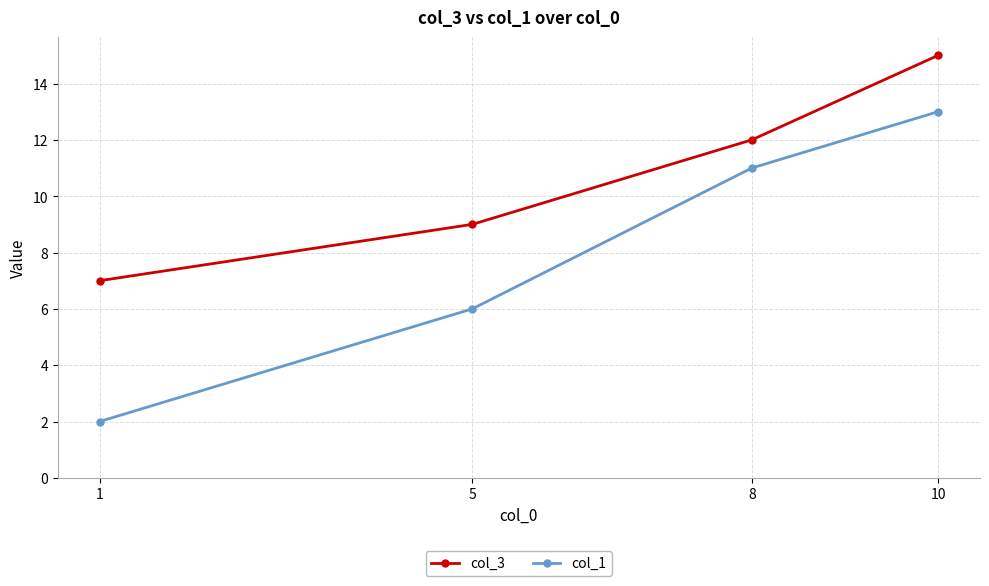

How many lines are shown in the chart?

2